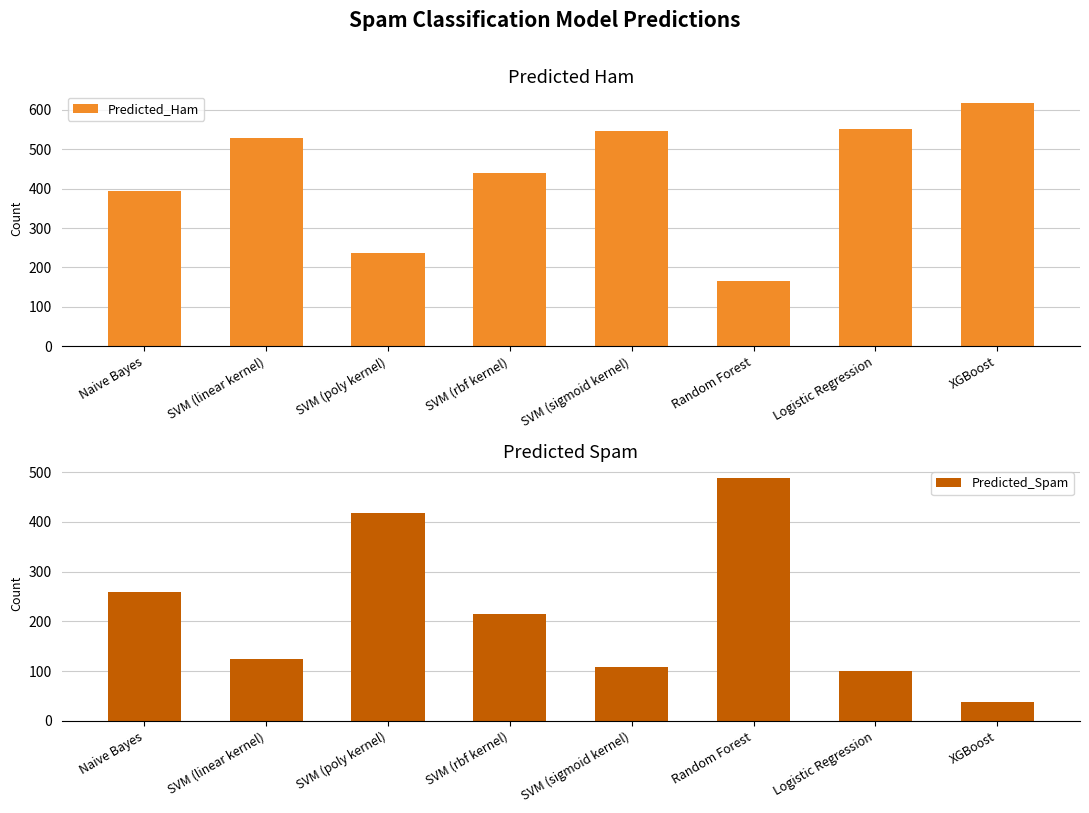

Are the bars grouped side by side (vs. stacked)?

Yes